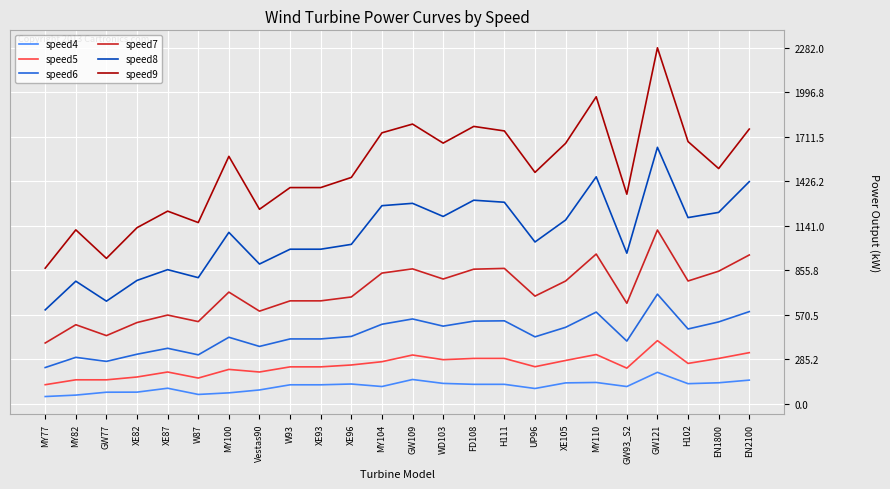

True or false: speed7 and speed9 intersect in this chart.

False